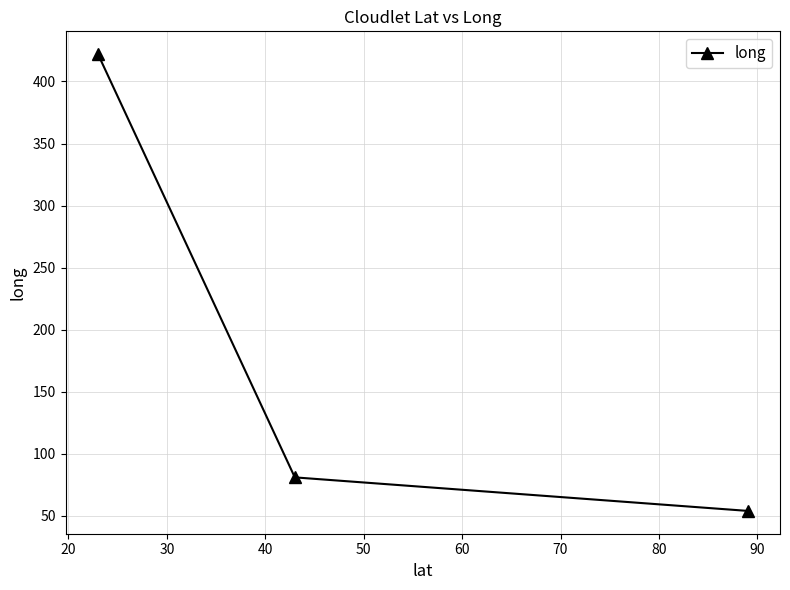

What is the smallest value displayed?

54